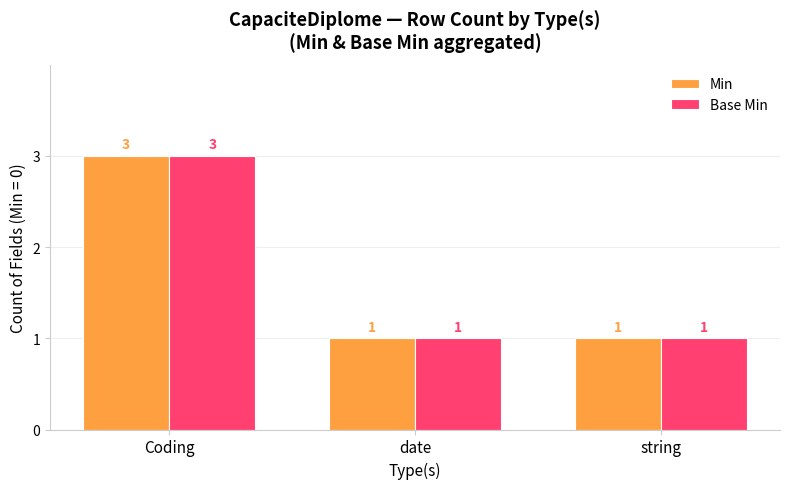

What is the value of the Min bar at the 2nd from the left?

1